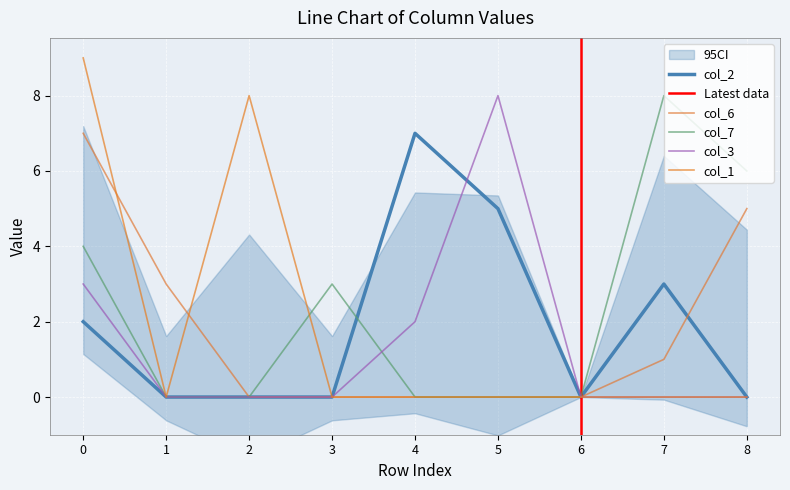

Reading left to right, extract all data points from this chart.

col_2: 0=2	1=0	2=0	3=0	4=7	5=5	6=0	7=3	8=0
col_6: 0=7	1=3	2=0	3=0	4=0	5=0	6=0	7=1	8=5
col_7: 0=4	1=0	2=0	3=3	4=0	5=0	6=0	7=8	8=6
col_3: 0=3	1=0	2=0	3=0	4=2	5=8	6=0	7=0	8=0
col_1: 0=9	1=0	2=8	3=0	4=0	5=0	6=0	7=0	8=0